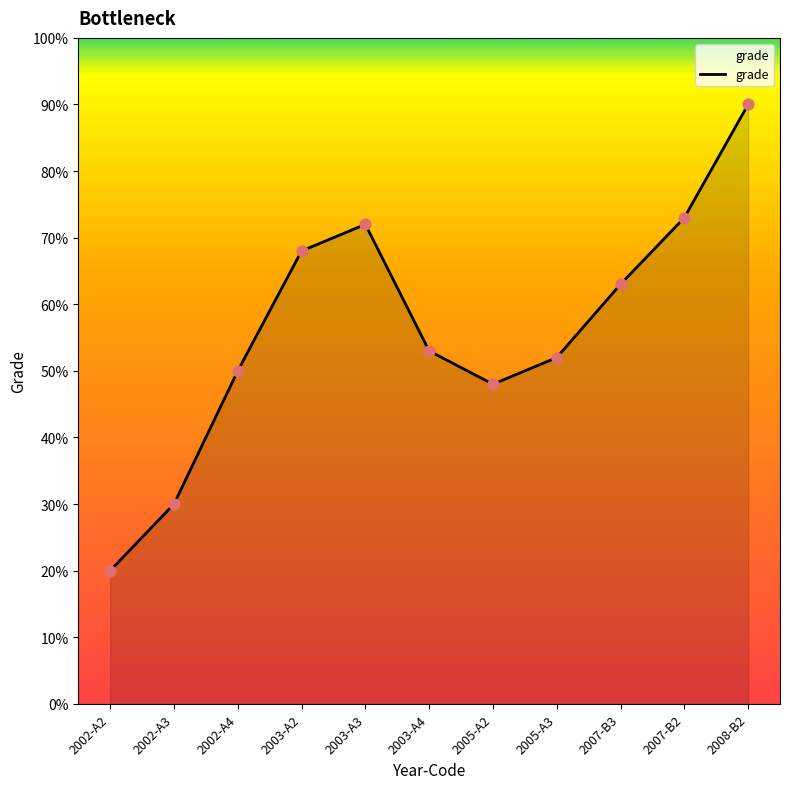

Approximately how many times larger is the value at 2002-A3 compared to 2003-A4?

0.6